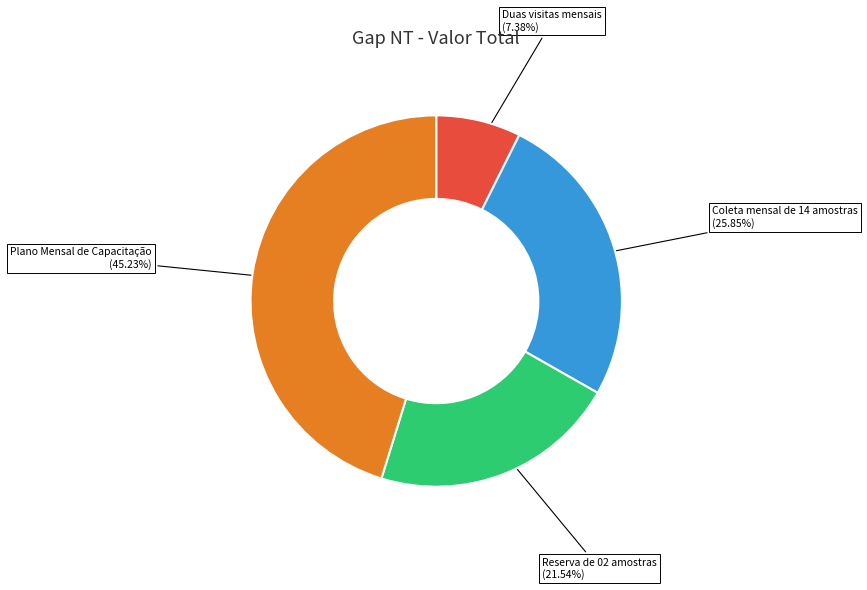

What is the total percentage of Duas visitas mensais and Reserva de 02 amostras?

28.9%